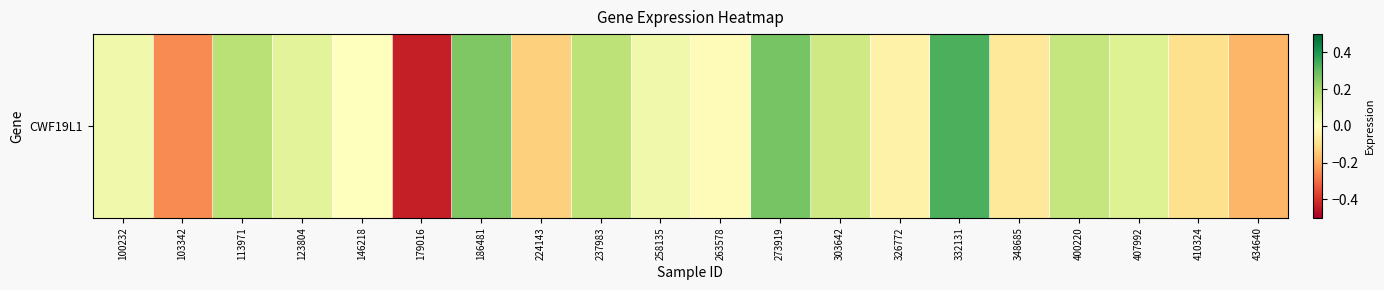

List the labels in order of value, largest first.

332131, 273919, 186481, 113971, 237983, 400220, 303642, 407992, 123804, 100232, 258135, 146218, 263578, 326772, 348685, 410324, 224143, 434640, 103342, 179016